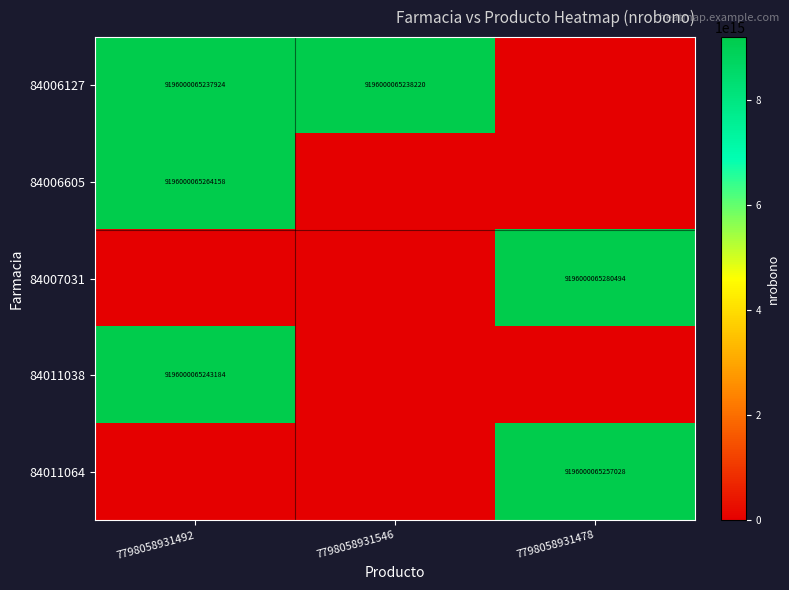

At how many categories does at least one series exceed 7552716714328365?

3